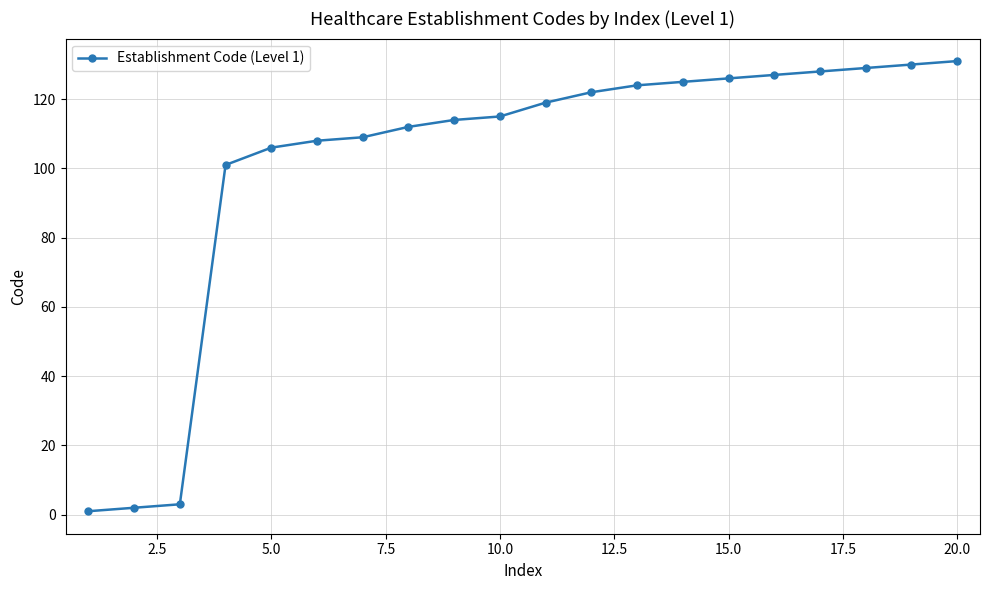

What is the value of the 6th point from the left?

108